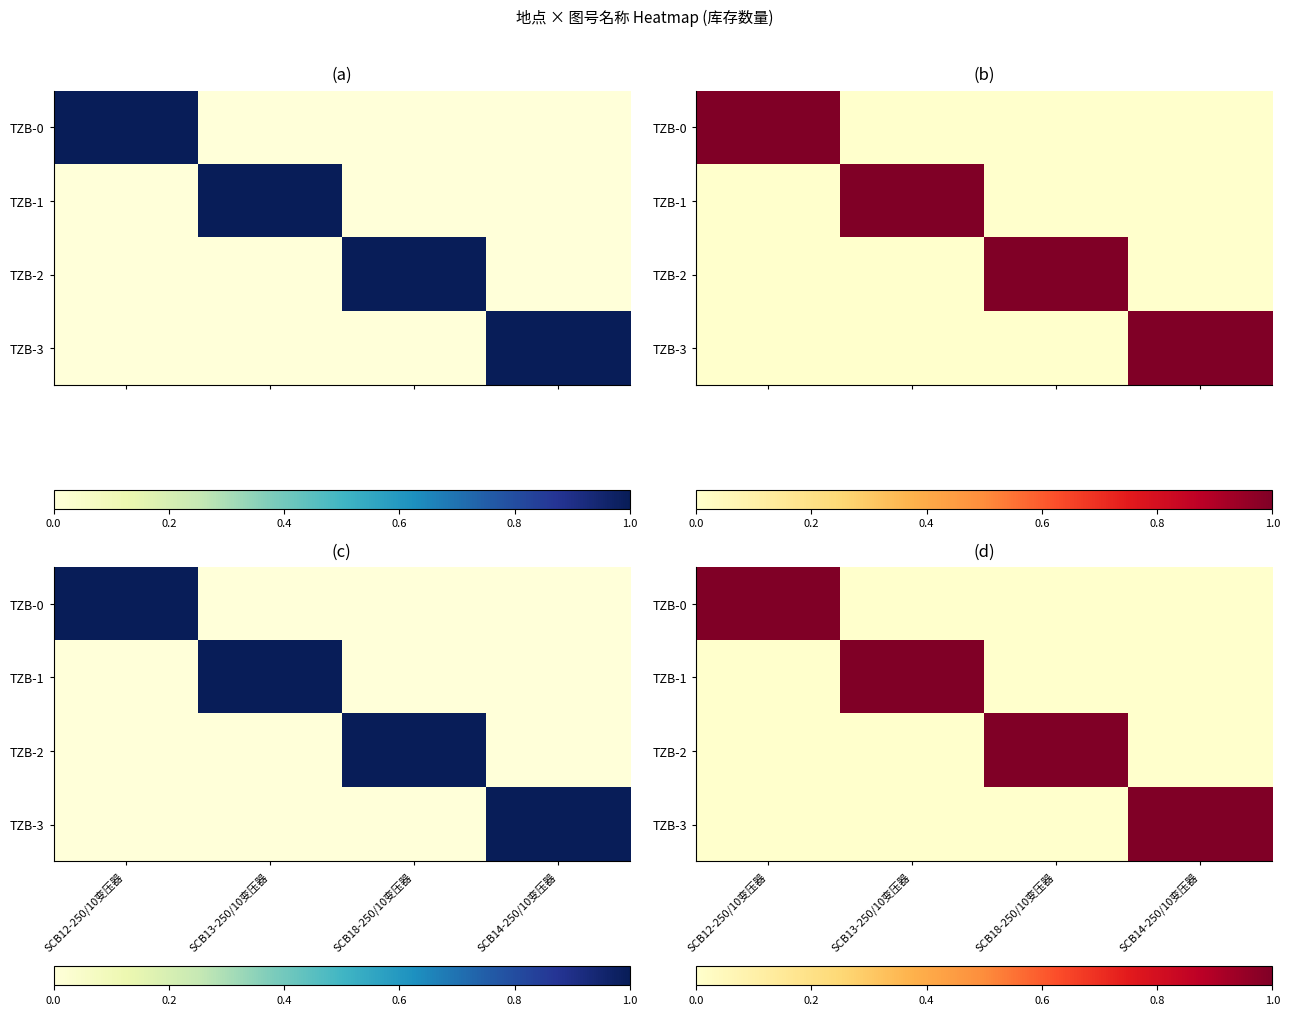

Count the TZB-0 values in the range 0 to 1.

4